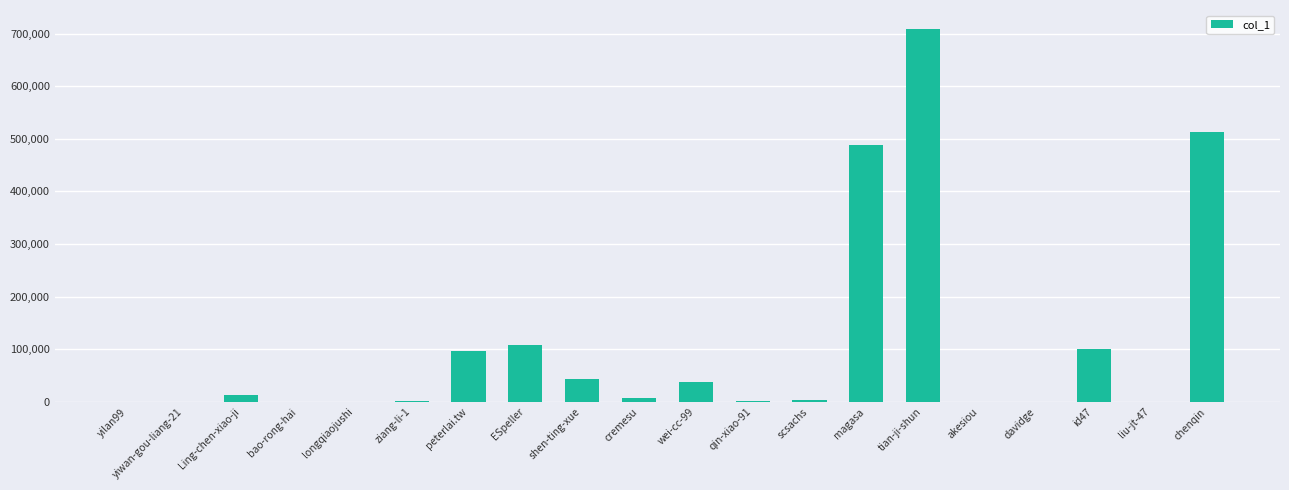

True or false: the data shows 709224 at tian-ji-shun.

True